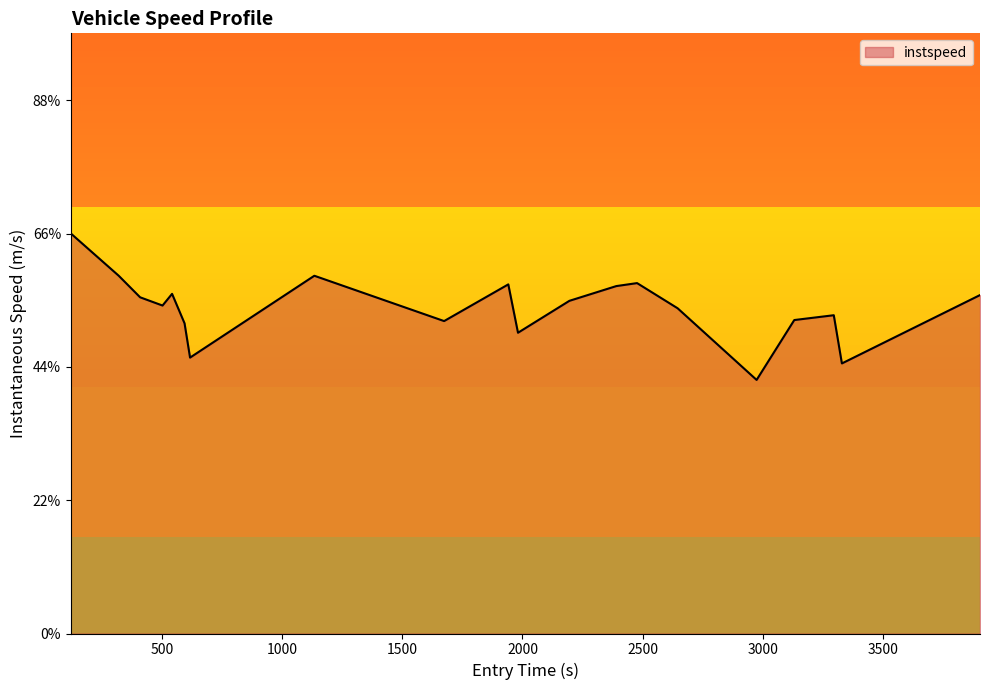

Does the chart display data point markers on the line(s)?

No